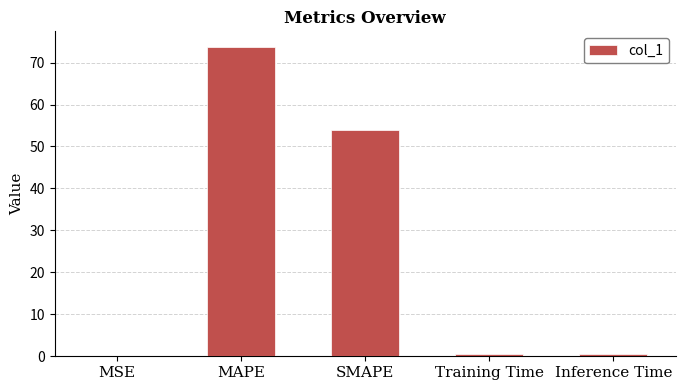

What is the sum of all values?

128.6